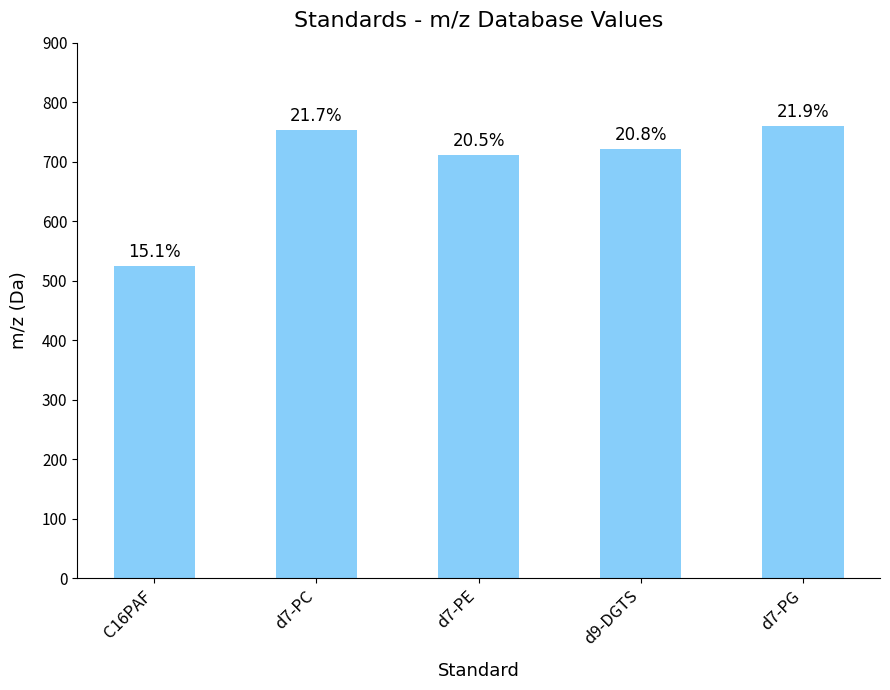

What is the difference between the maximum and minimum values?

235.2